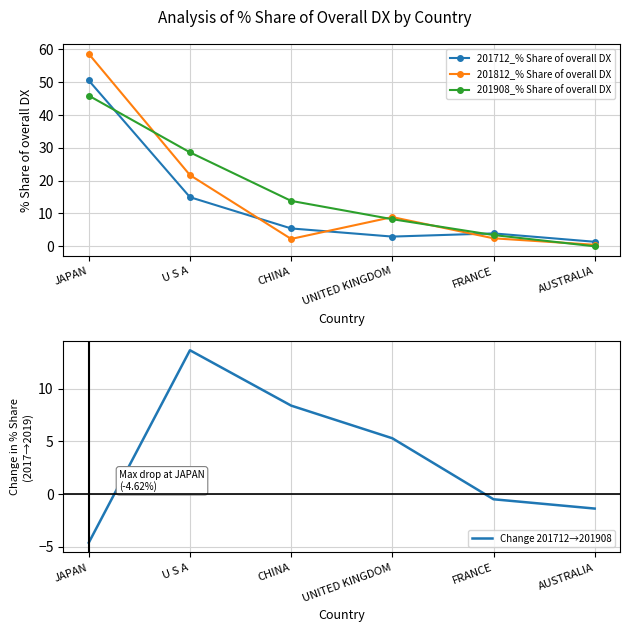

What is the label of the 2nd point from the left?

U S A